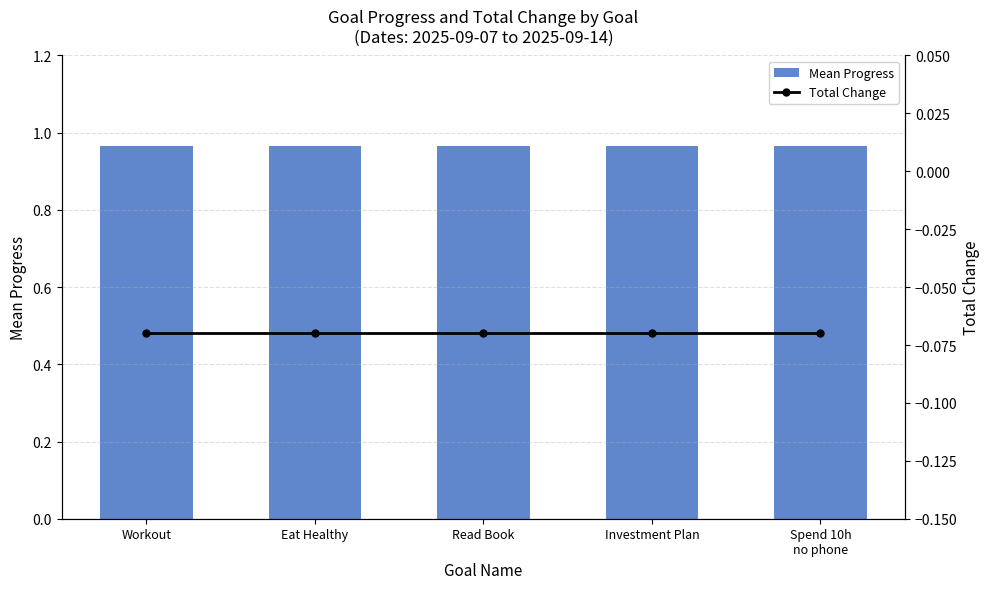

Is it true that Mean Progress equals 1.0 at Spend 10h
no phone?

True